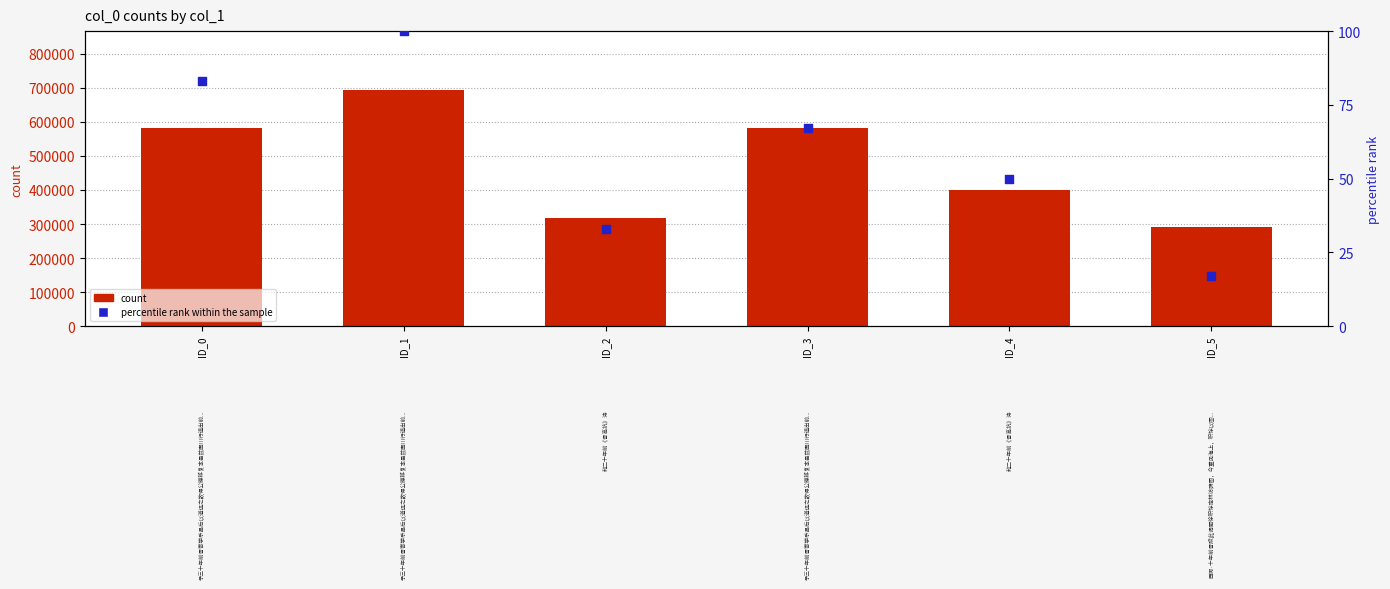

At how many categories does at least one series exceed 352894?

4